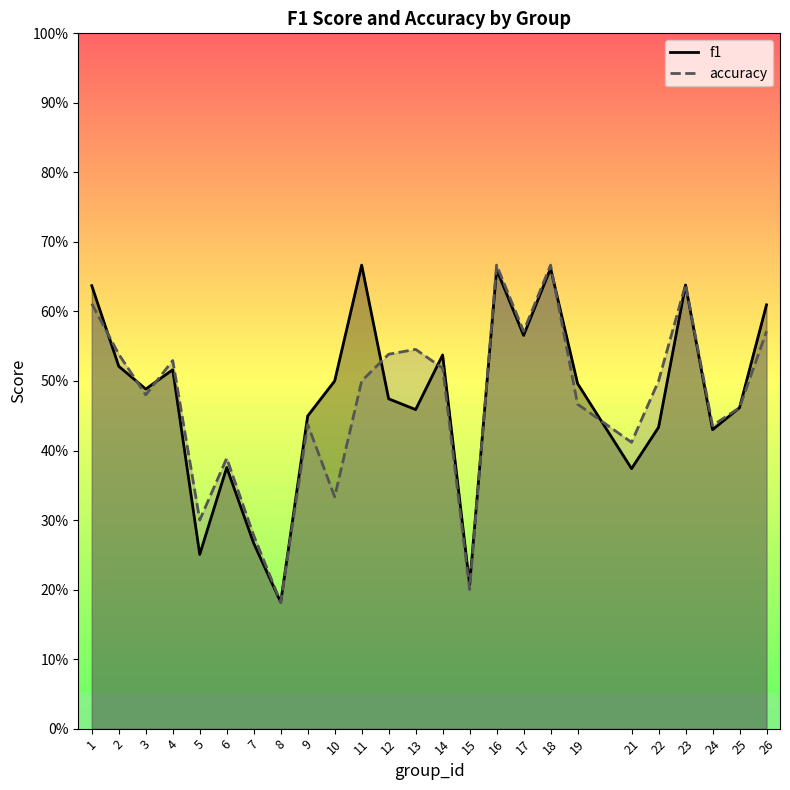

In f1, how many points are higher than both neighbors (excluding endpoints)?

7